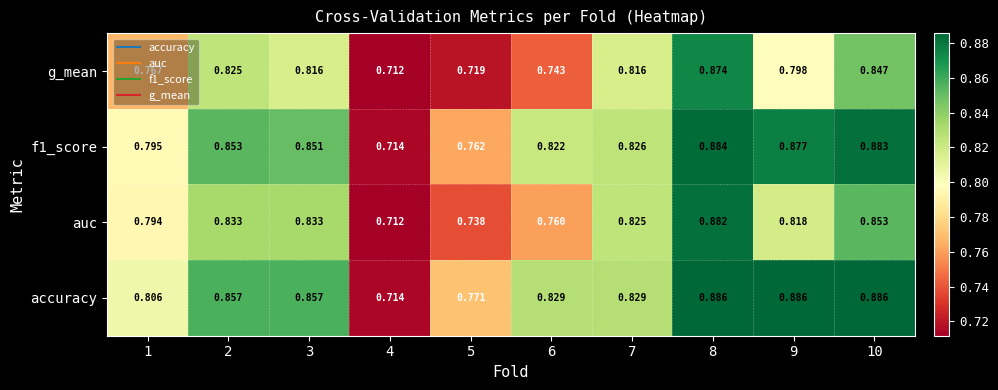

Is the value of f1_score at 10 greater than the value of auc at 5?

Yes